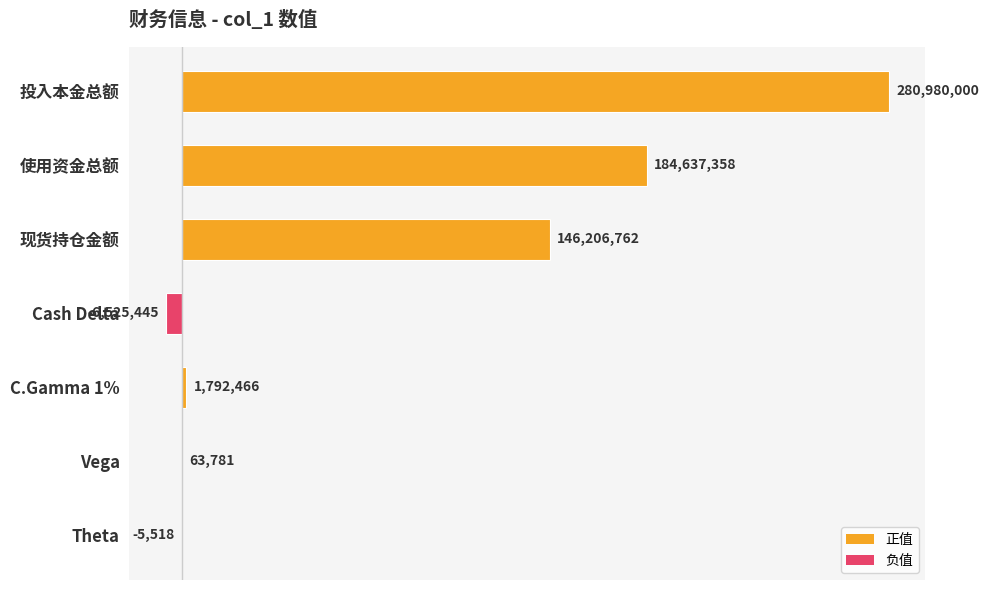

Where is the data nearest to the value 137227277?

现货持仓金额